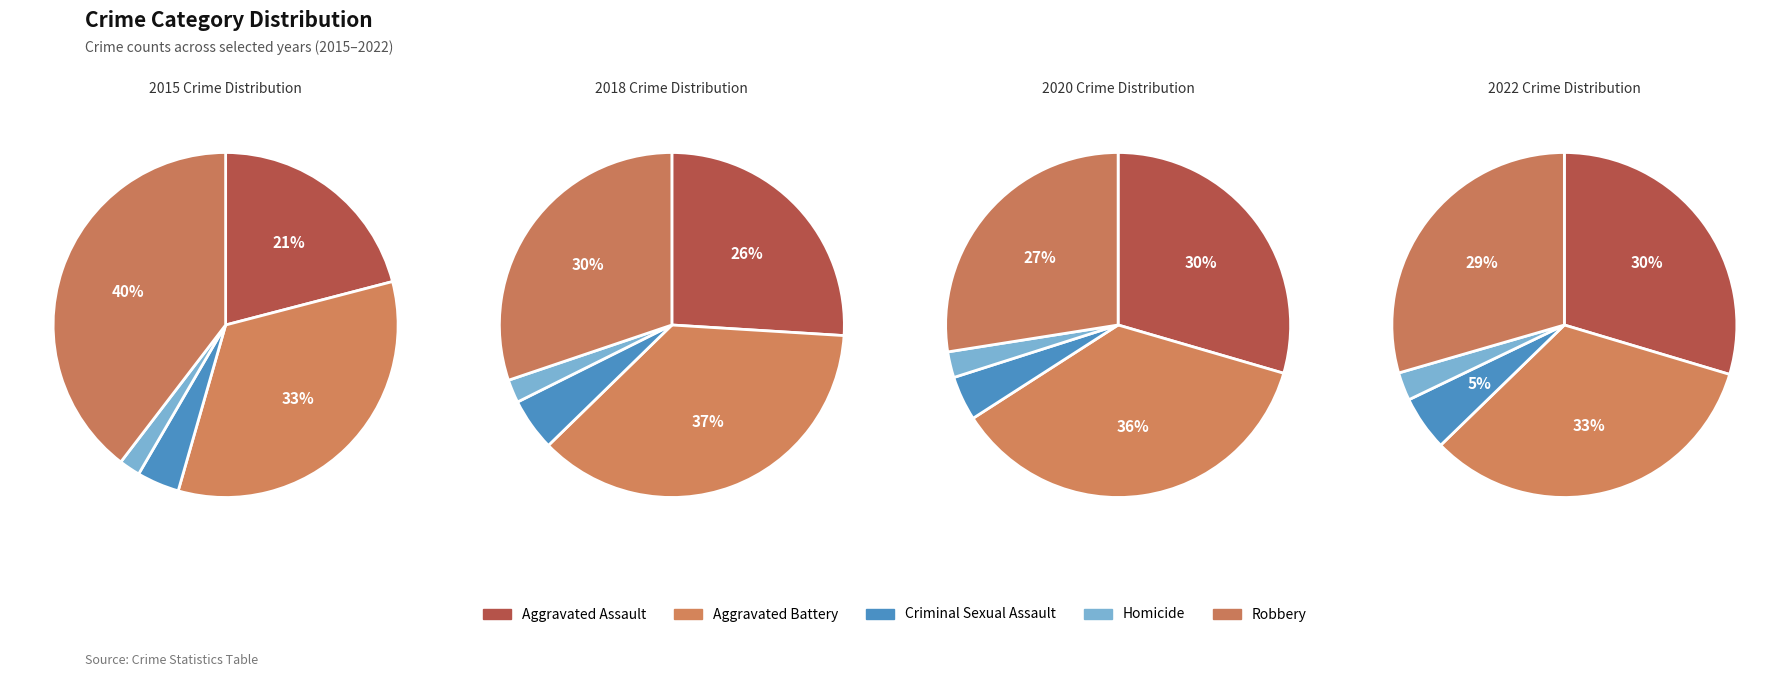

Which slice is the smallest?

Homicide